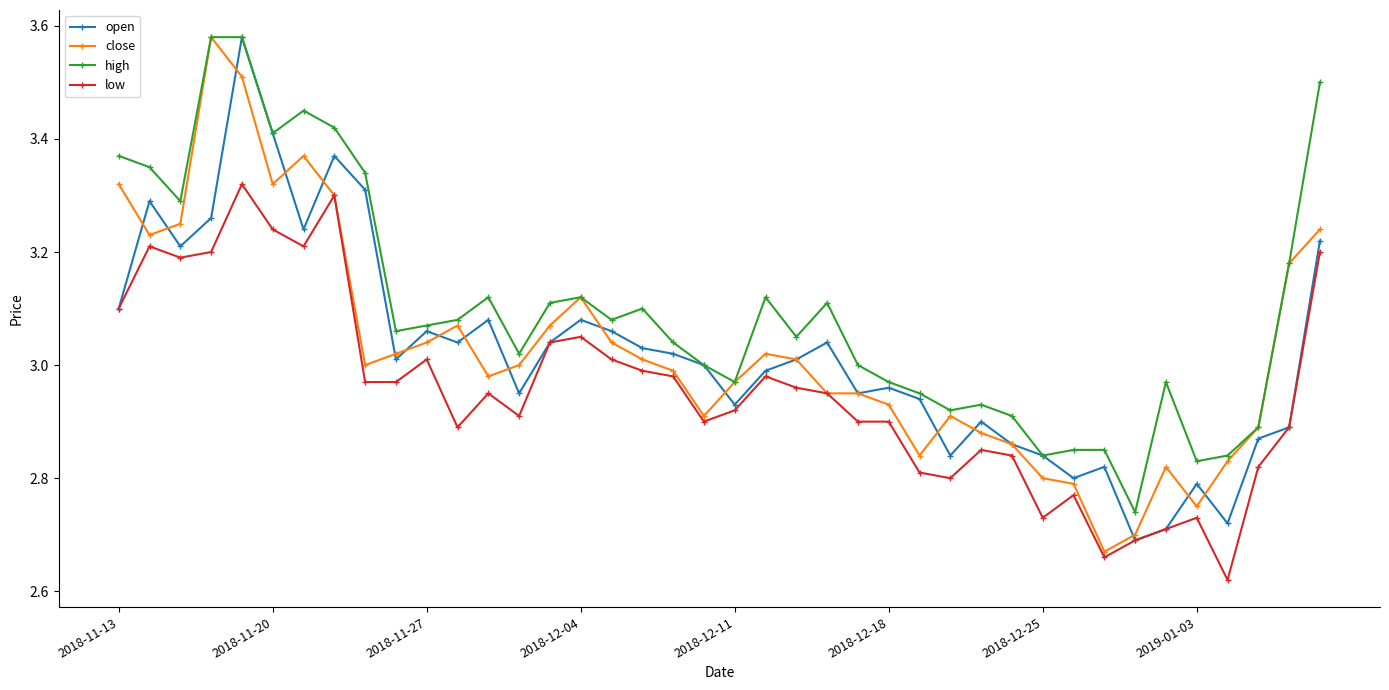

Which series has the largest total across all categories?

high